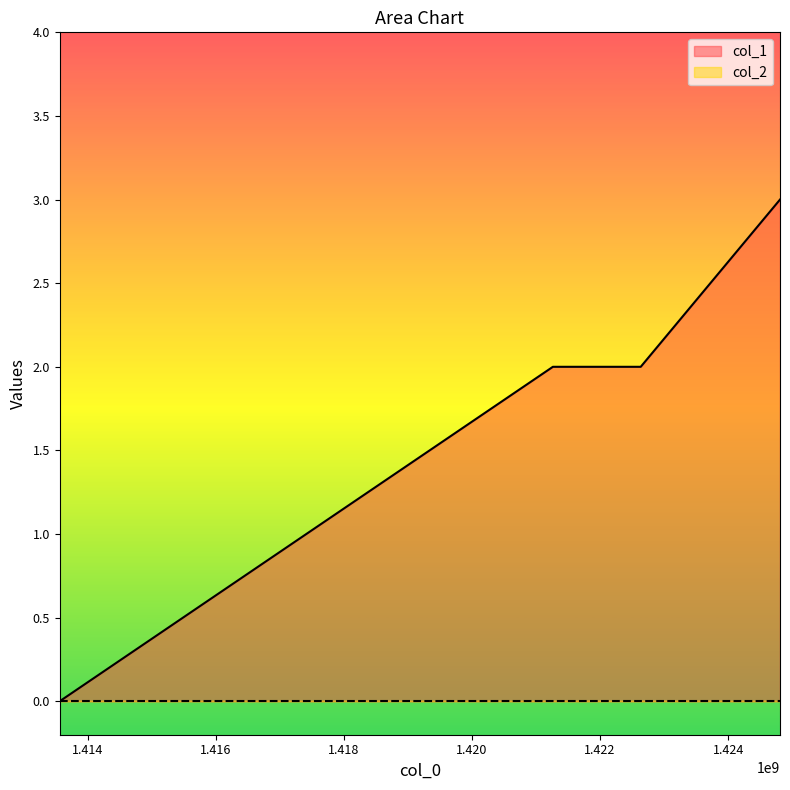

How many data points are above 2?

1